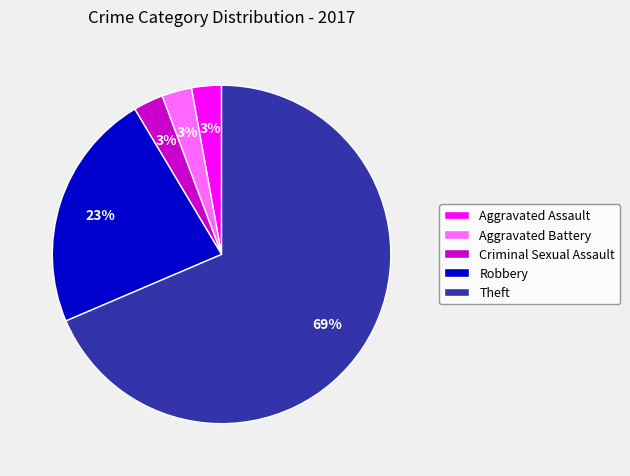

Which slice is the largest?

Theft